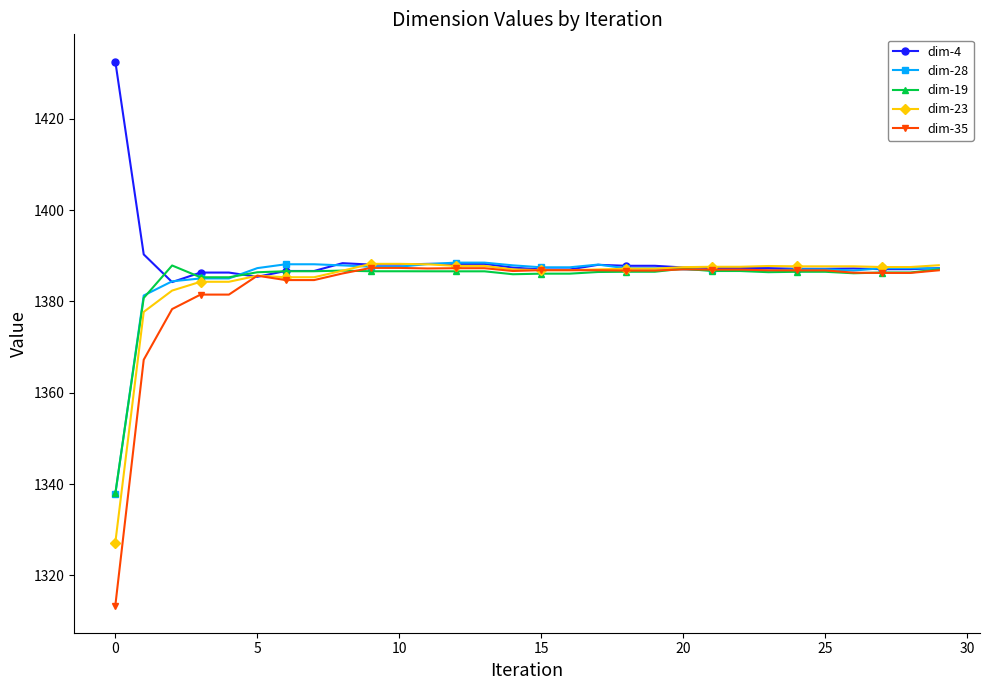

True or false: dim-23 has more than 0 points higher than both neighbors.

True